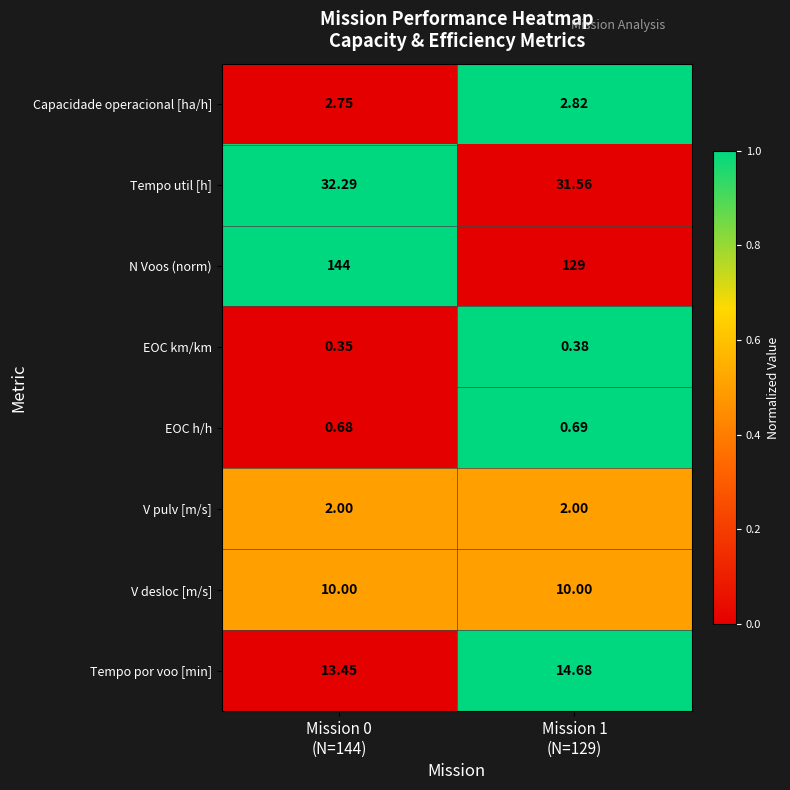

Rank the series by their maximum value, from highest to lowest.

N Voos (norm), Tempo util [h], Tempo por voo [min], V desloc [m/s], Capacidade operacional [ha/h], V pulv [m/s], EOC h/h, EOC km/km